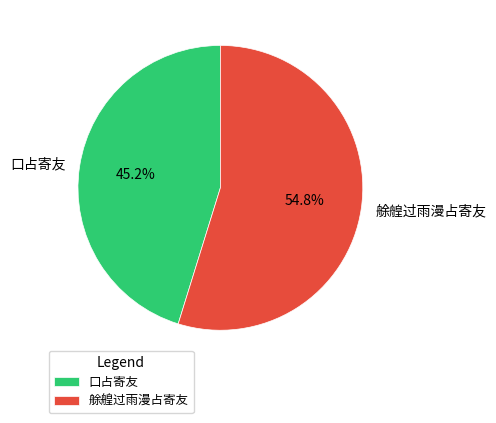

Rank the categories by value from lowest to highest.

口占寄友, 艅艎过雨漫占寄友